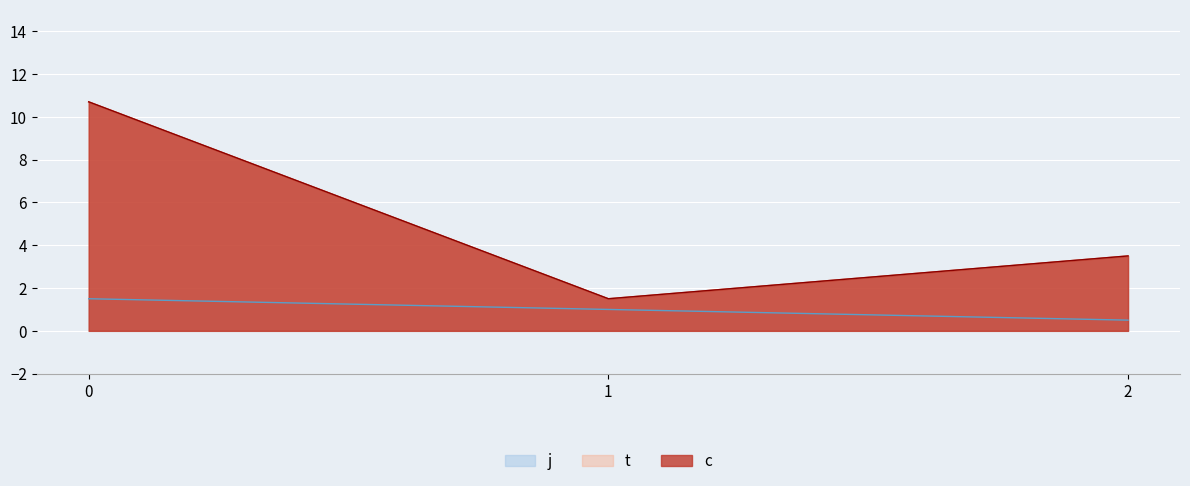

What are all the series names shown in the legend?

c, t, j